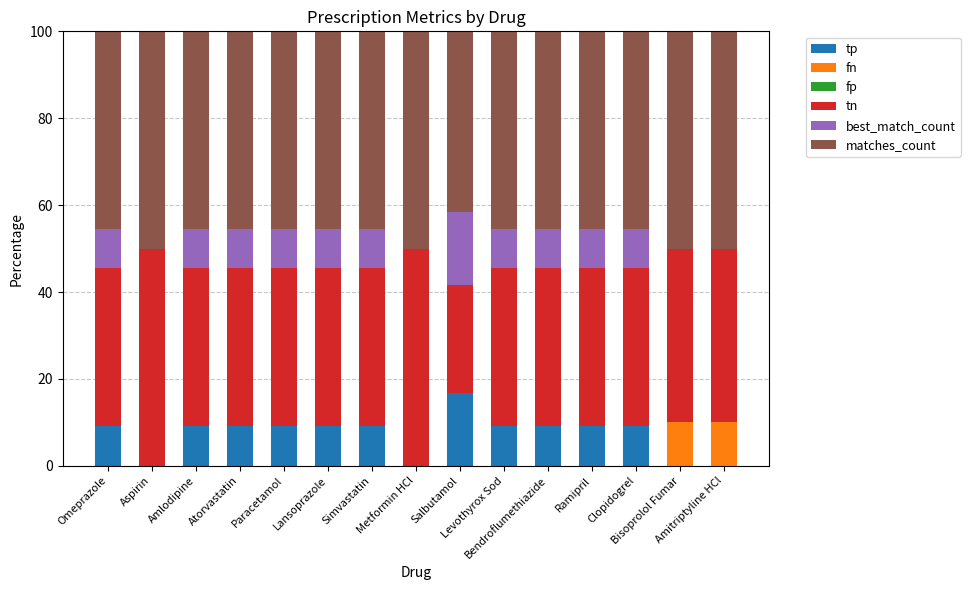

What position from the left is Metformin HCl?

8